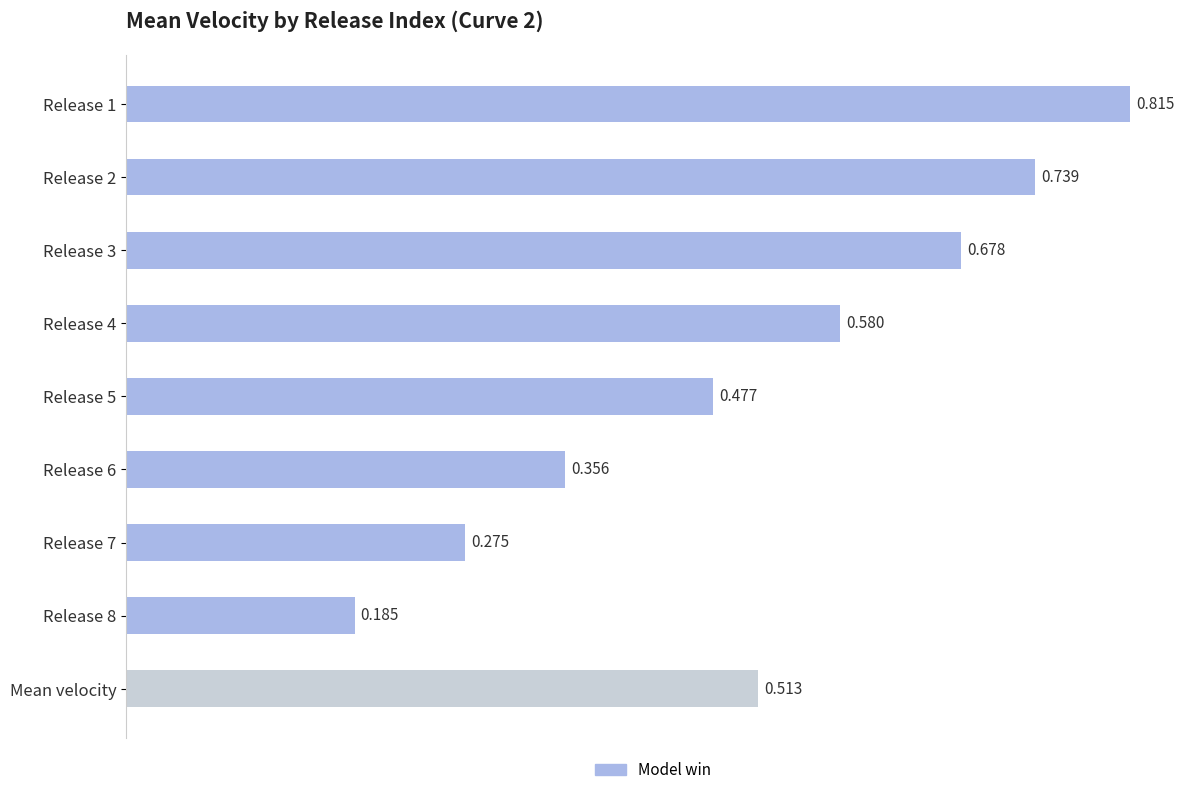

Which has a higher value, Release 8 or Mean velocity?

Mean velocity